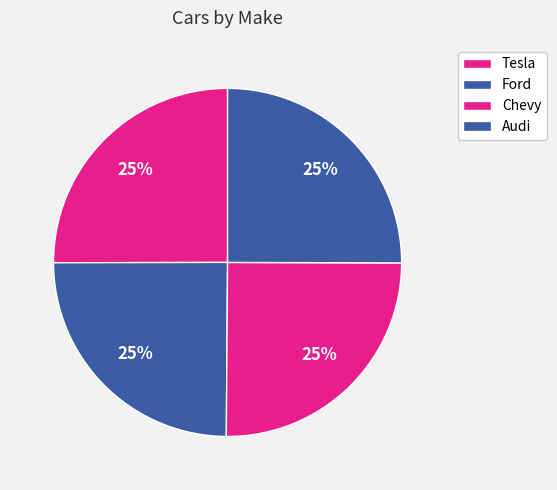

True or false: Chevy accounts for 25% of the total.

True